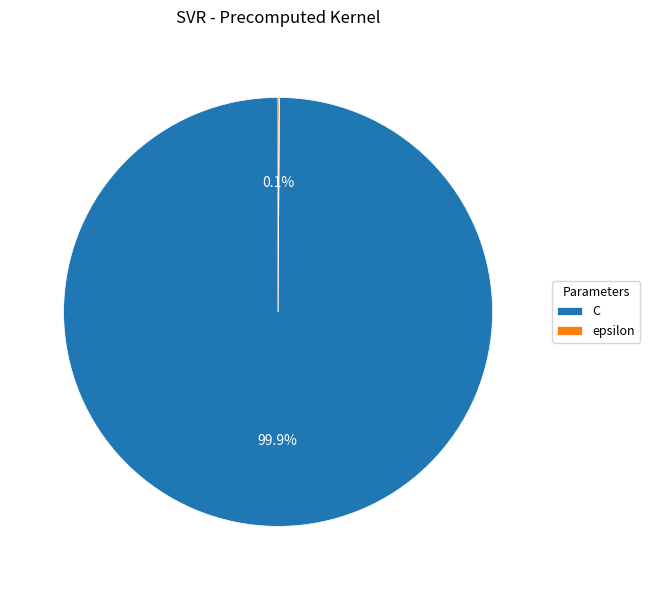

Which category accounts for the majority?

C